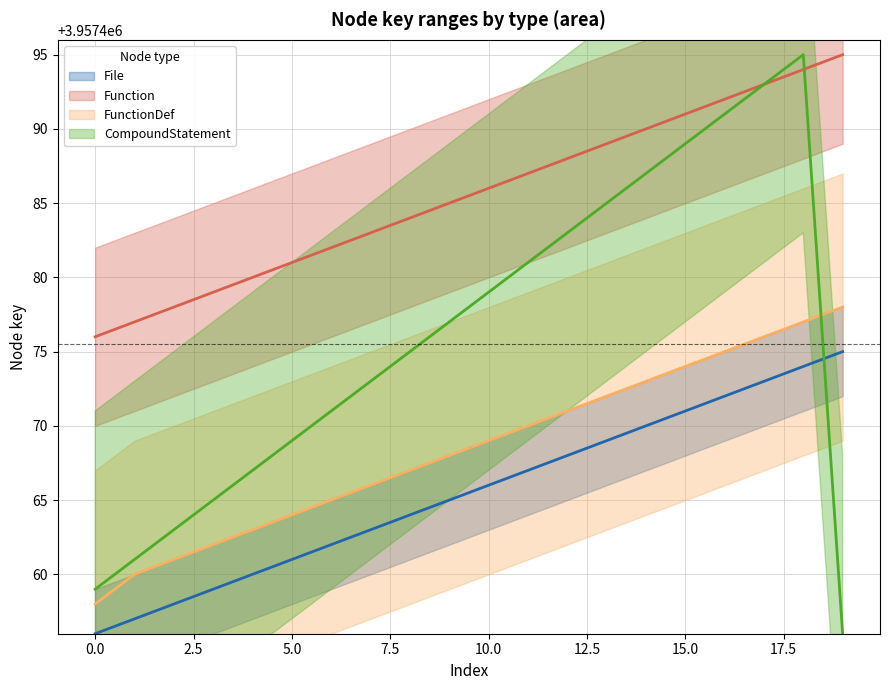

Which category has the highest value in the CompoundStatement series?

18